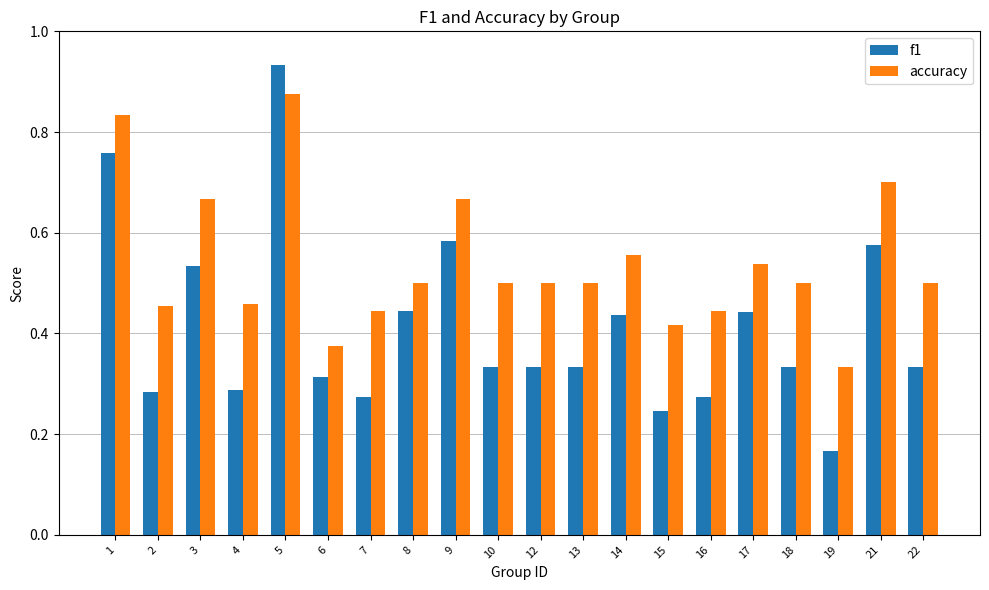

Which series changed the most between 2 and 18?

f1